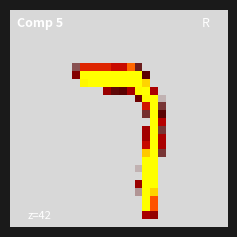

At how many categories does at least one series exceed 211?

10